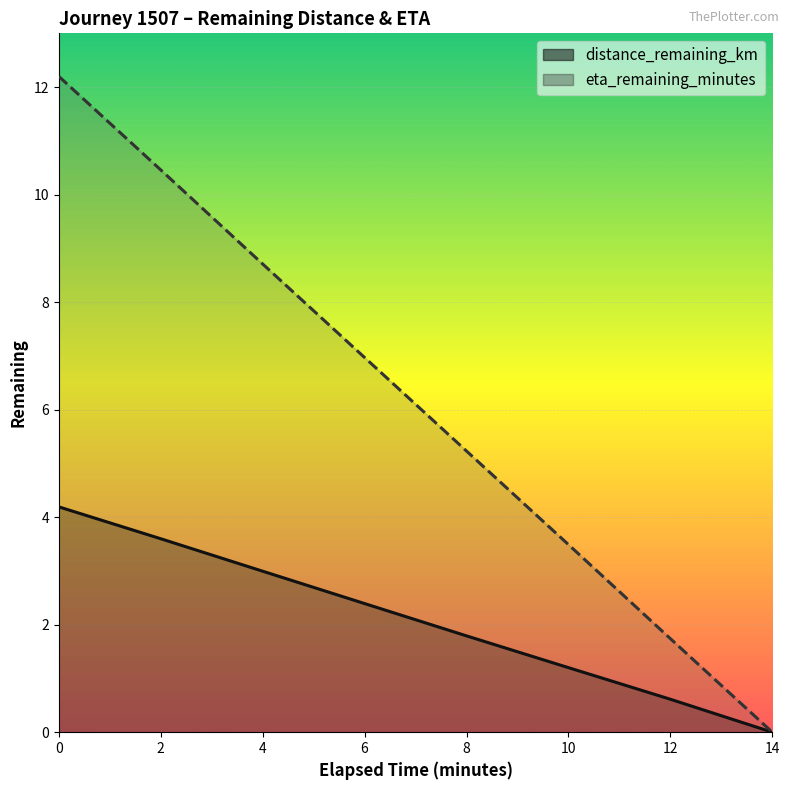

What is the maximum value shown in the chart?

12.2